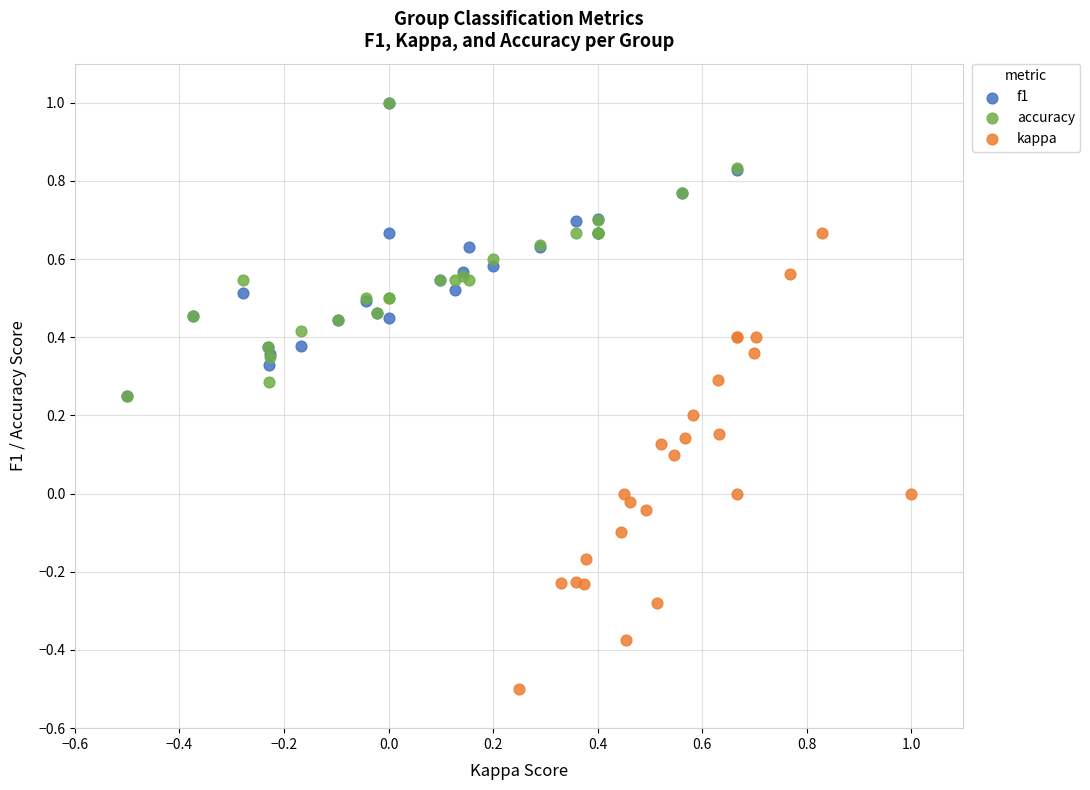

Which series contains the lowest Y value?

kappa